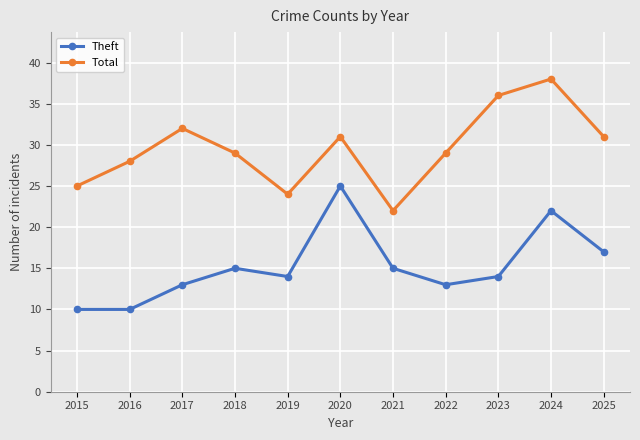

Which label corresponds to the largest value in the chart?

2024